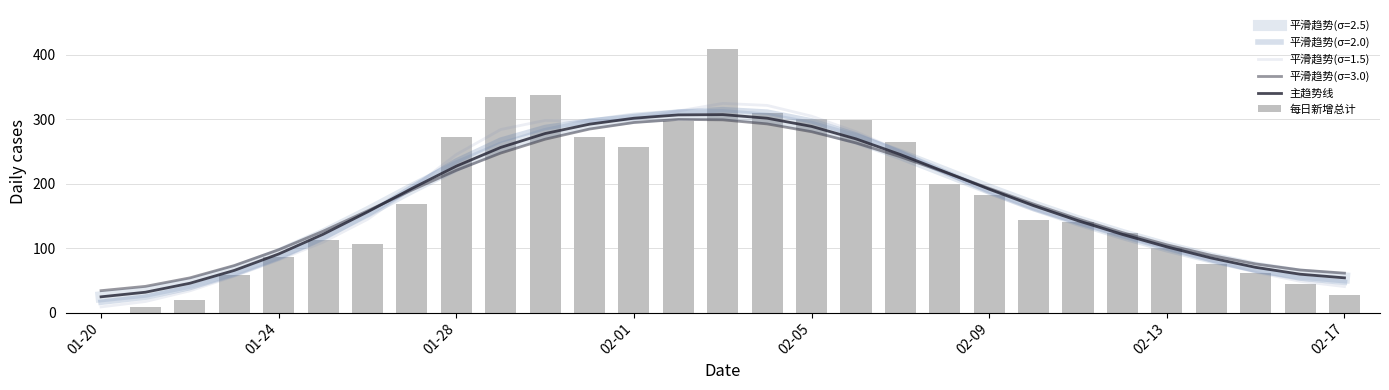

At which category does the chart reach its minimum across all series?

01-20